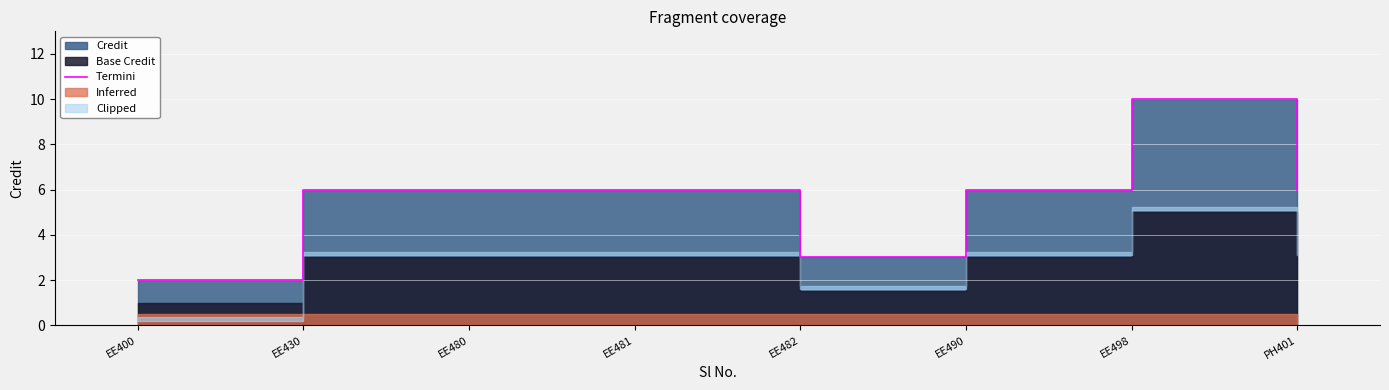

True or false: the data shows 6 at EE430.

True